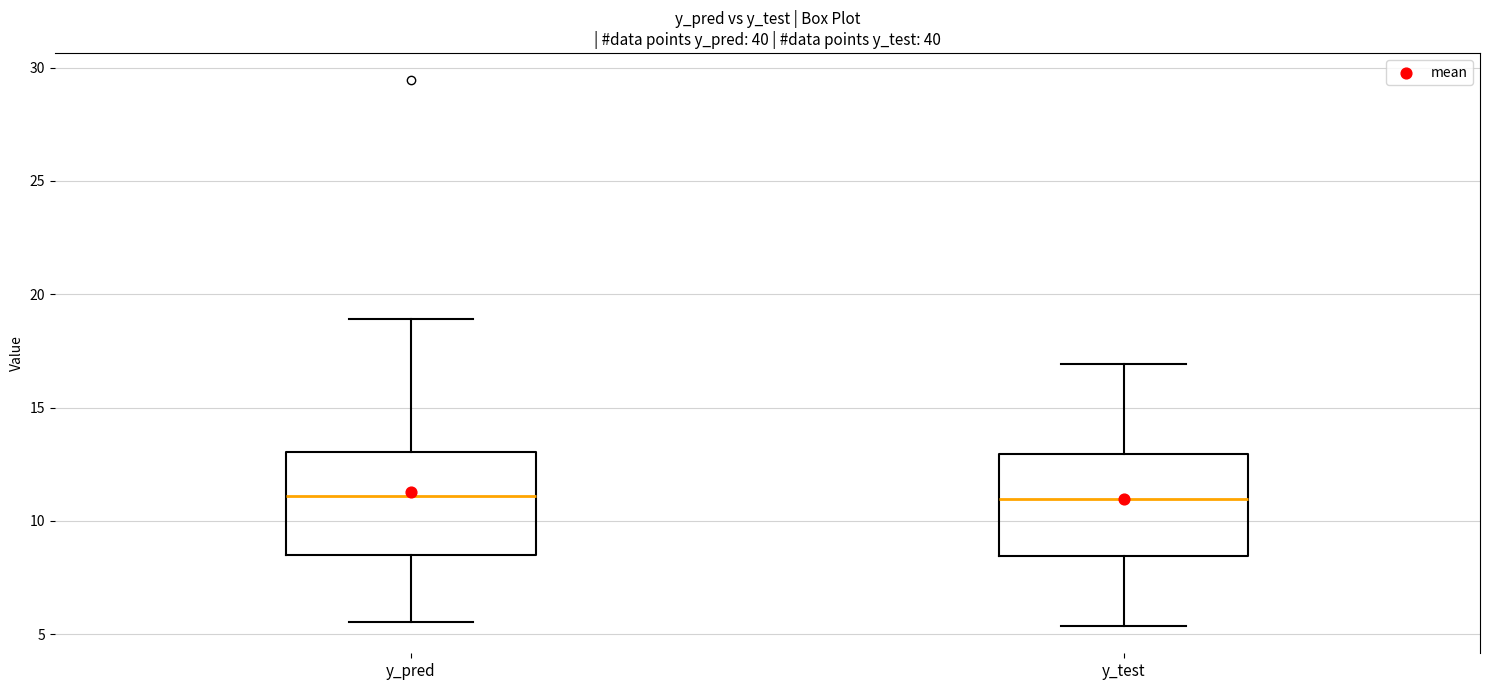

Reading left to right, transcribe this box plot: for each box, give where its median line is, the range the box spans, and where its two whiskers end, as read against the y-axis. The values are not printed on the chart, so give them approximately, as read against the axis.

y_pred: median 11.0, box 8.5 to 13.0, whiskers 5.5 to 19.0
y_test: median 11.0, box 8.5 to 13.0, whiskers 5.5 to 17.0